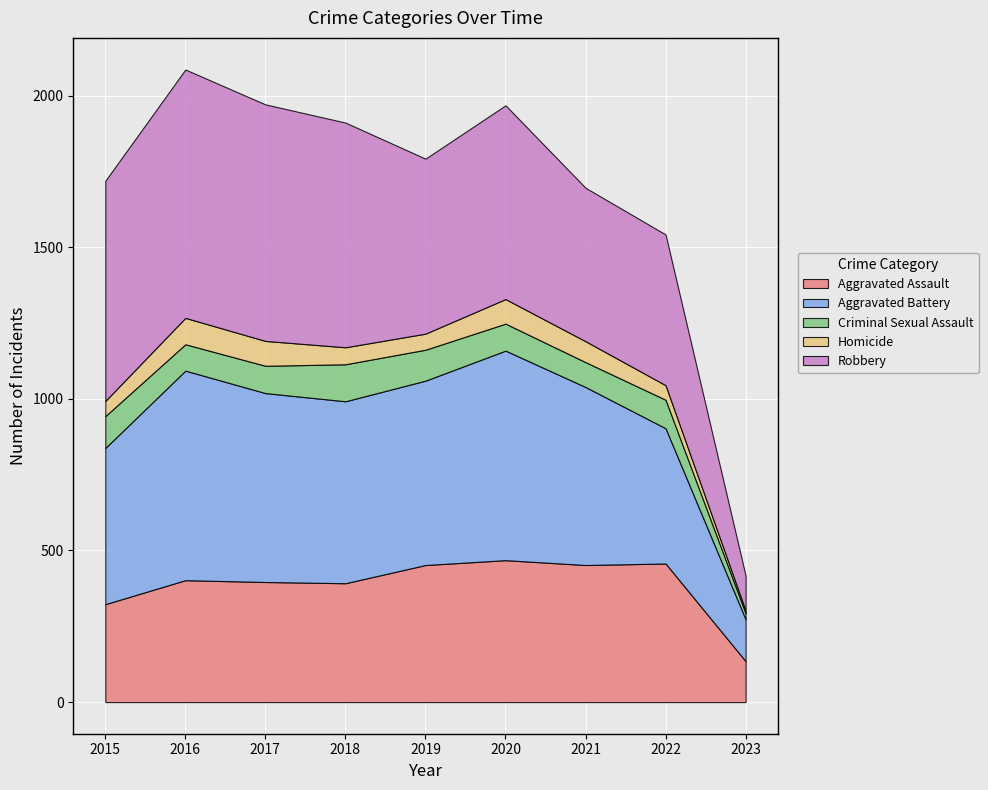

What is the total value across all series at 2017?

1971